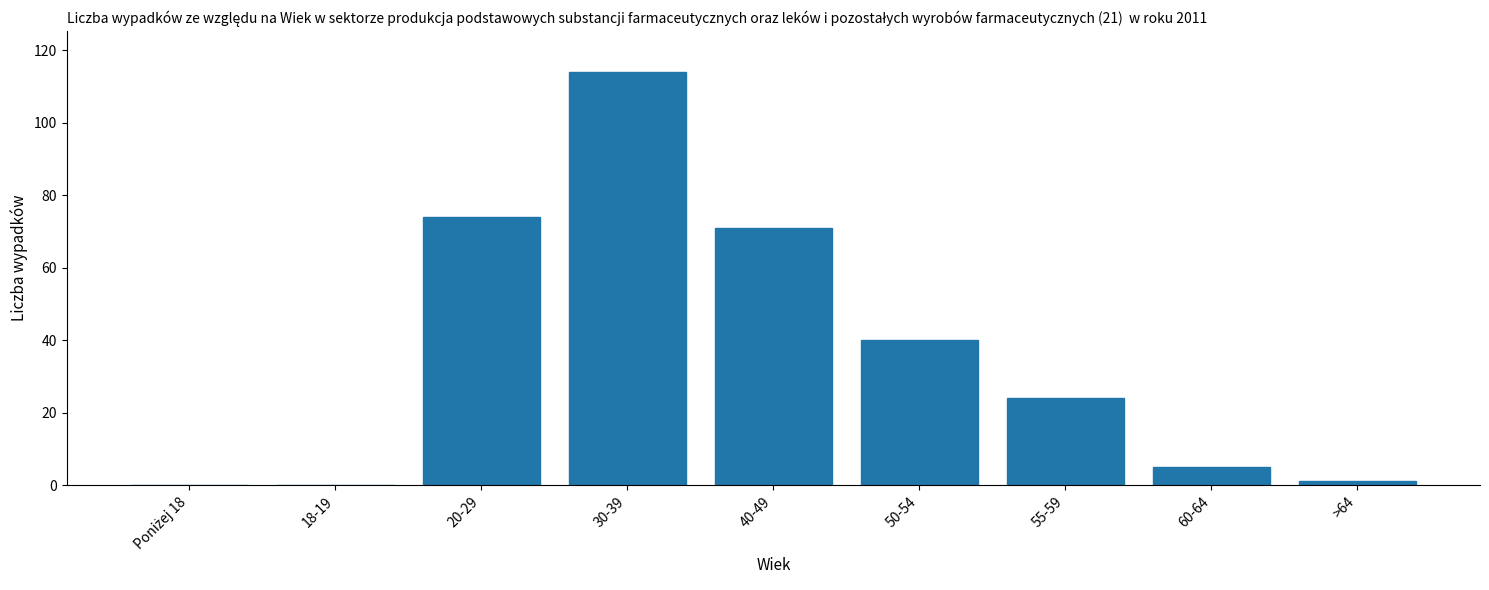

What is the change in value from 20-29 to 50-54?

-34